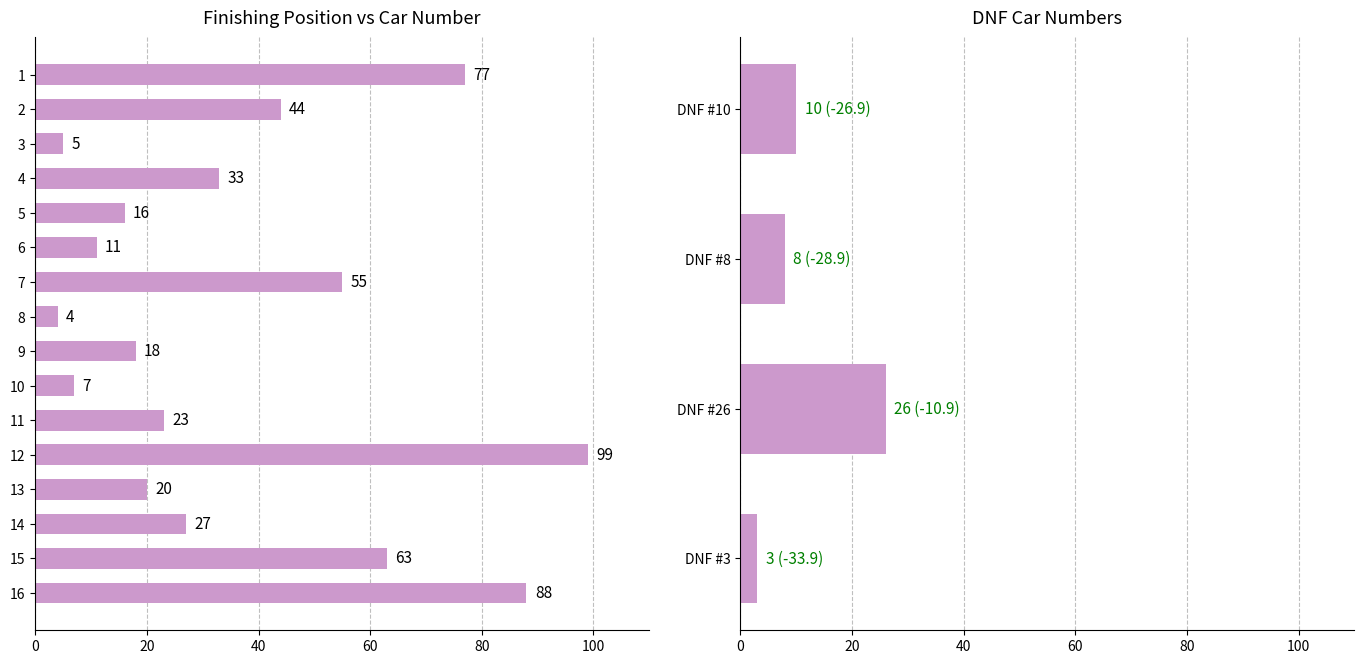

True or false: the data shows 109 at 1.

False